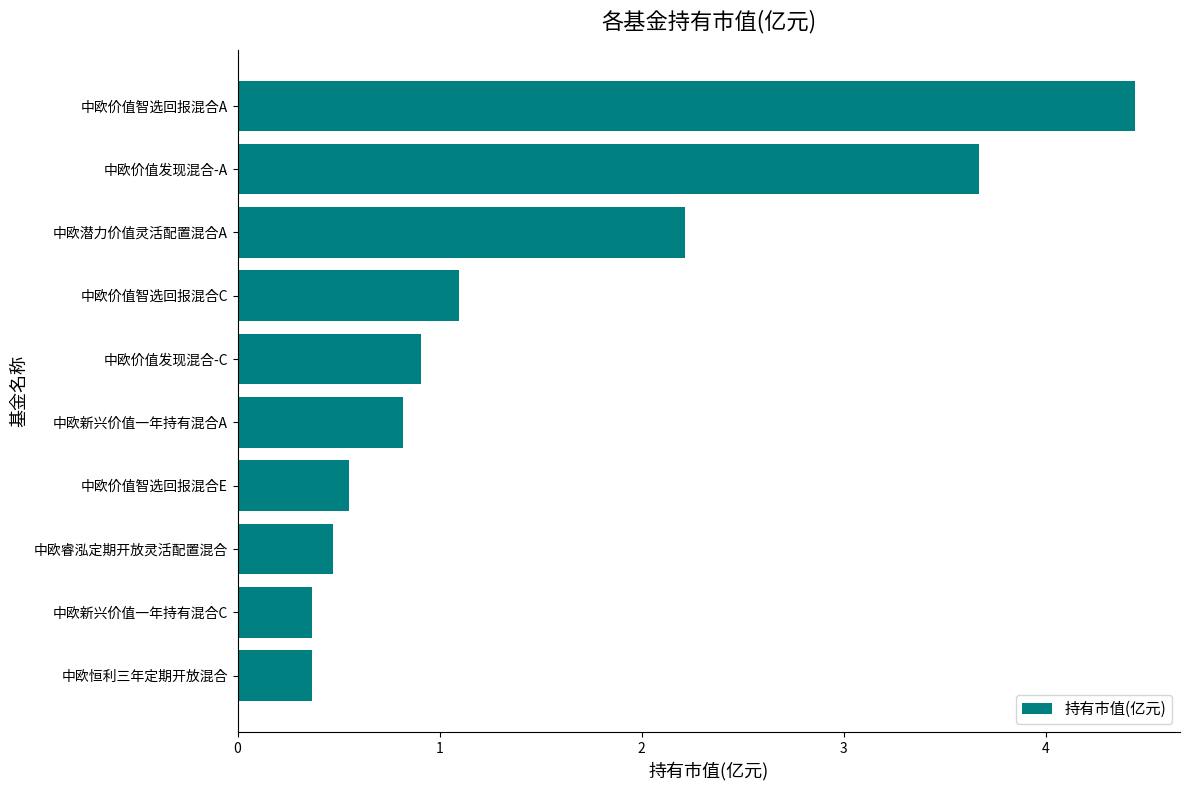

Which category has the highest value across all series?

中欧价值智选回报混合A